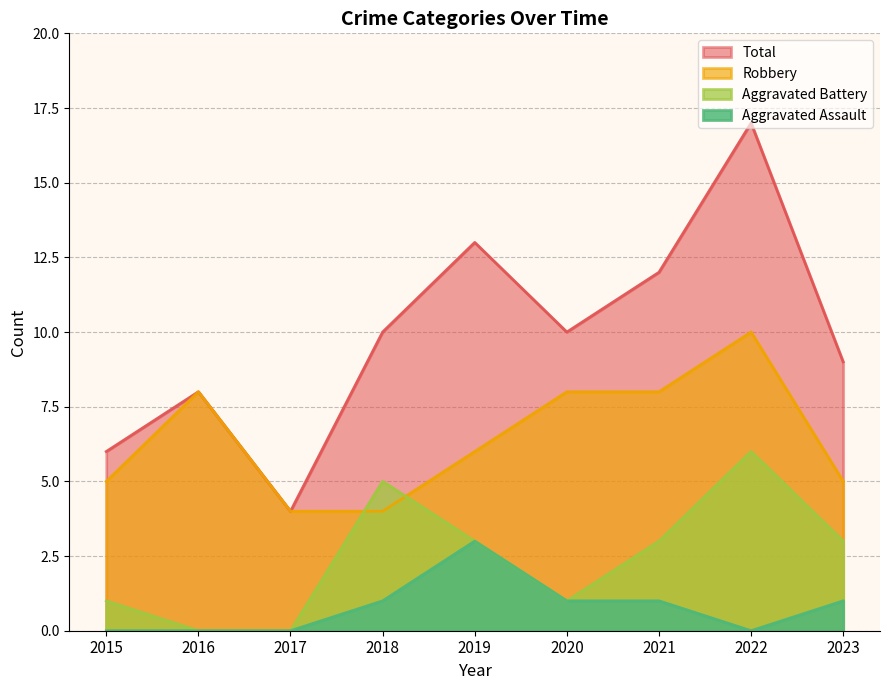

Which label corresponds to the smallest value in the chart?

2016